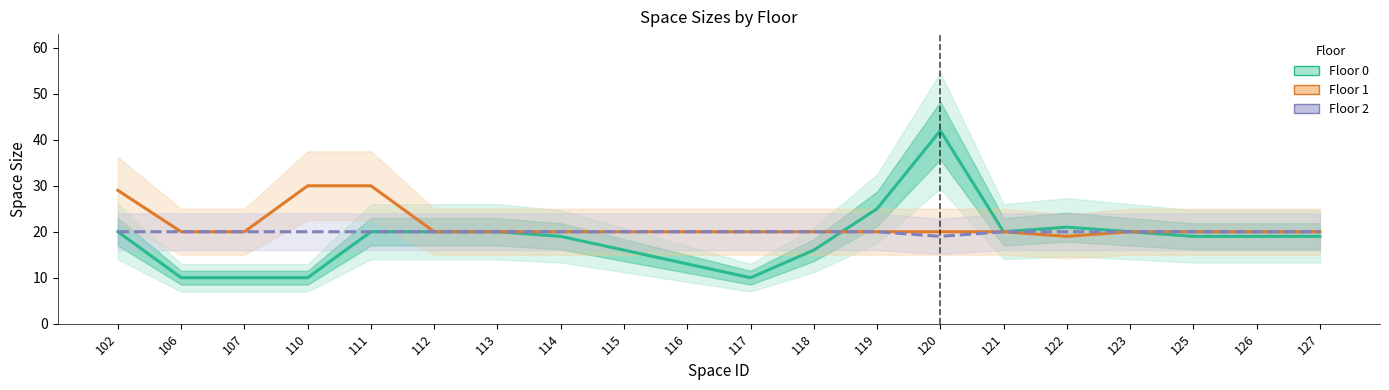

How many series are shown in this chart?

3